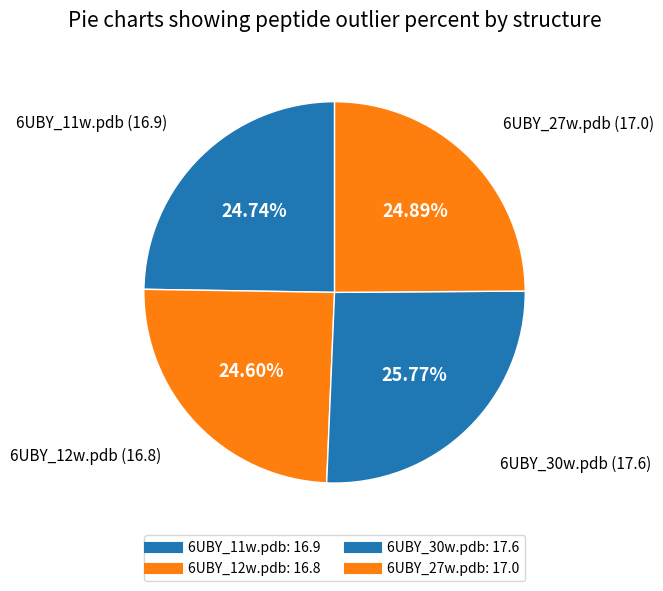

What portion of the pie excludes 6UBY_12w.pdb?

75.4%